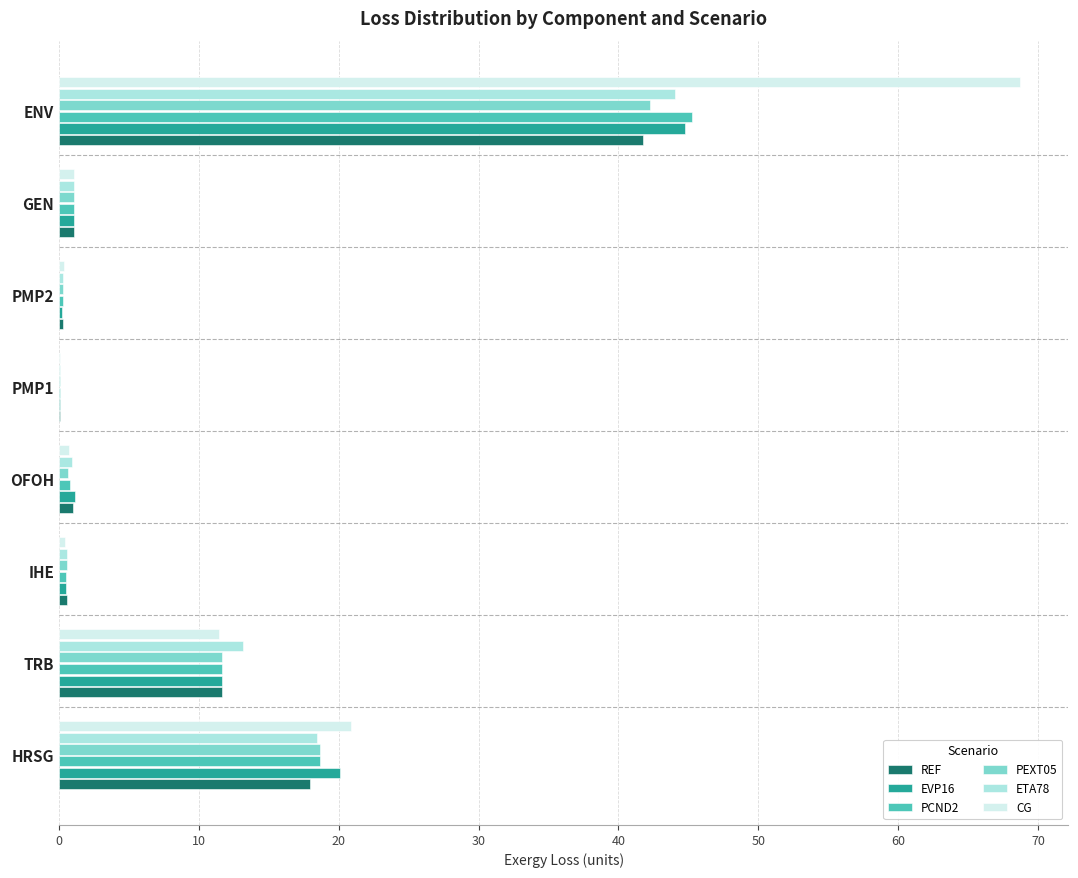

At which category is the sum across all series the highest?

ENV